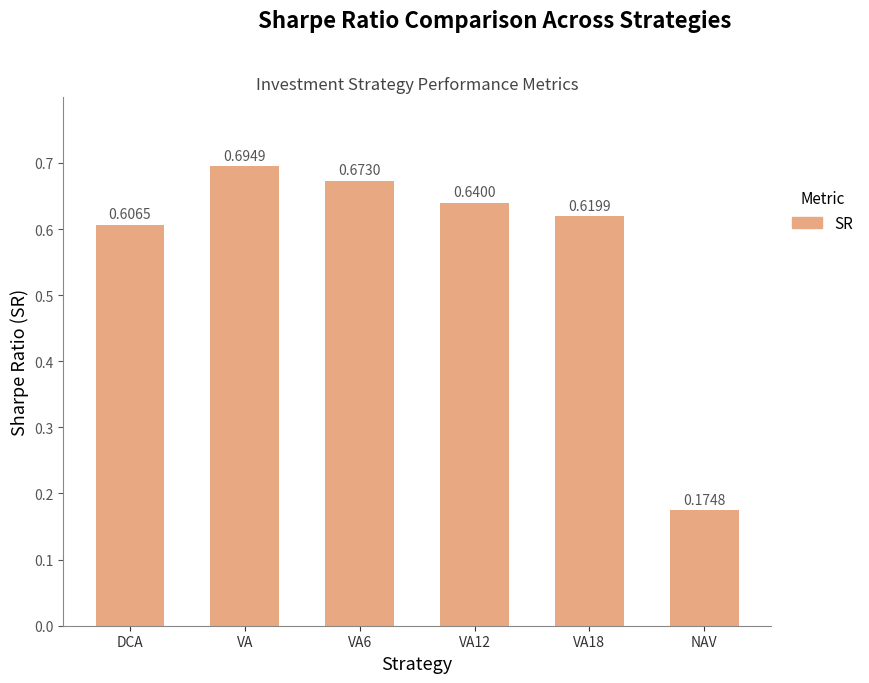

How many values are between 0 and 1?

6